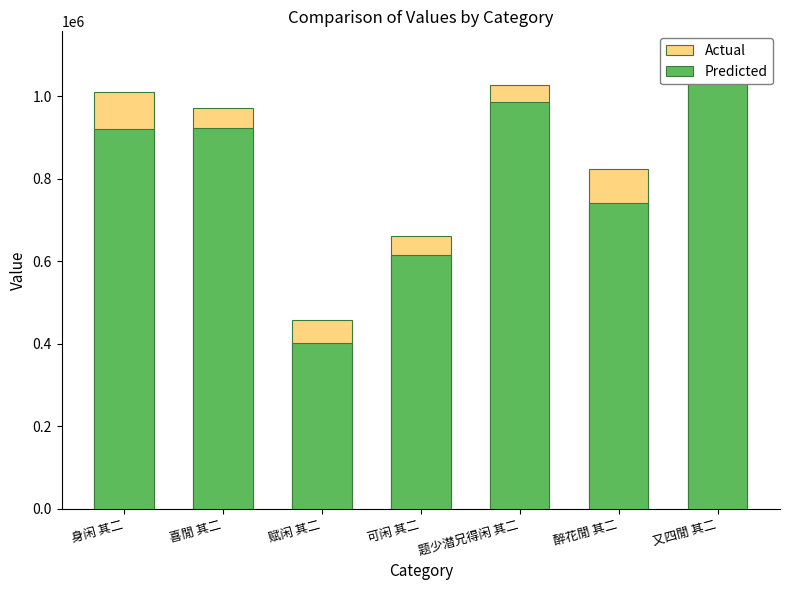

The Predicted series shows 986803.2 at 题少潜兄得闲 其二. True or false?

True